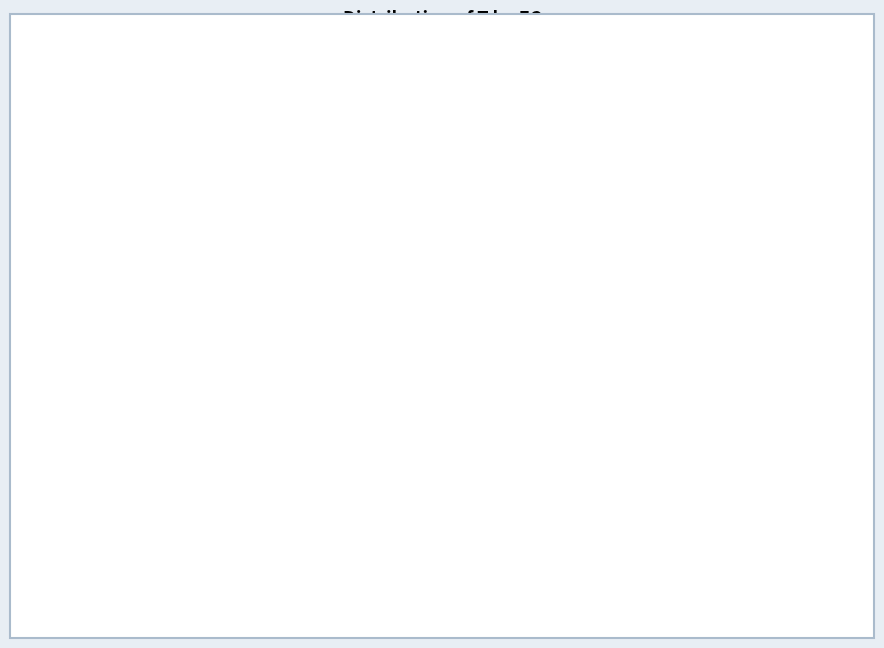

Count the number of slices in the pie.

11